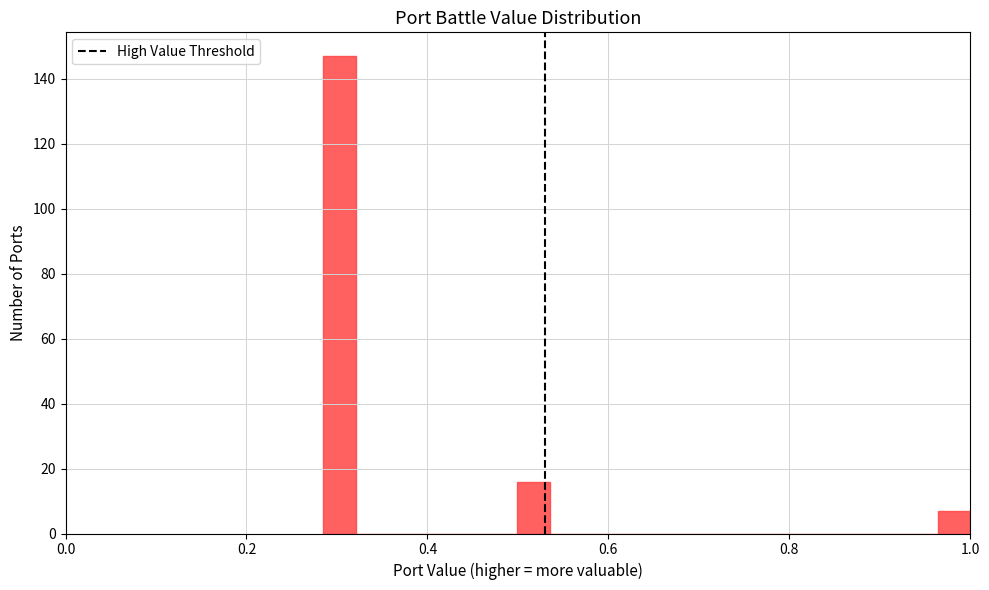

Read against the x-axis, roughly where is the centre of the tallest bar?

0.30